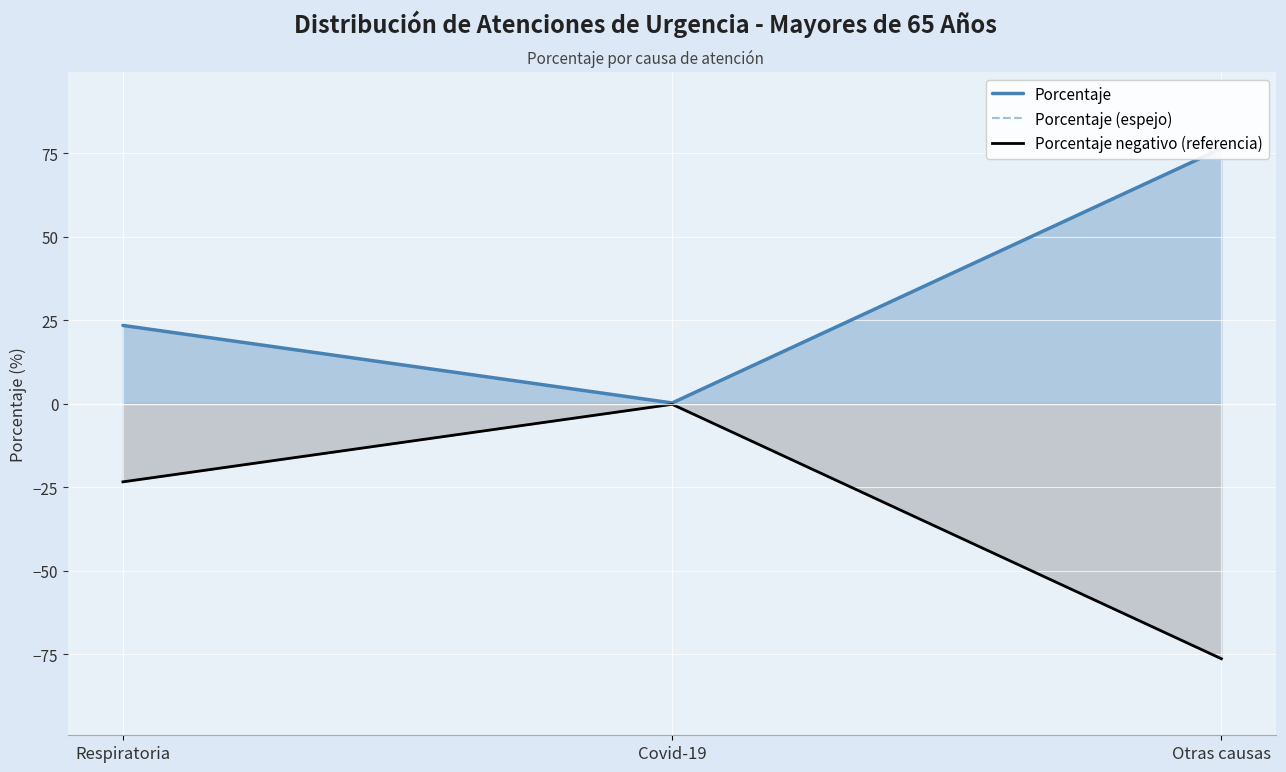

Reading left to right, what are all the values shown in this chart?

Porcentaje: Respiratoria=23.4	Covid-19=0.2	Otras causas=76.4
Porcentaje (espejo): Respiratoria=-23.4	Covid-19=-0.2	Otras causas=-76.4
Porcentaje negativo (referencia): Respiratoria=-23.4	Covid-19=-0.2	Otras causas=-76.4